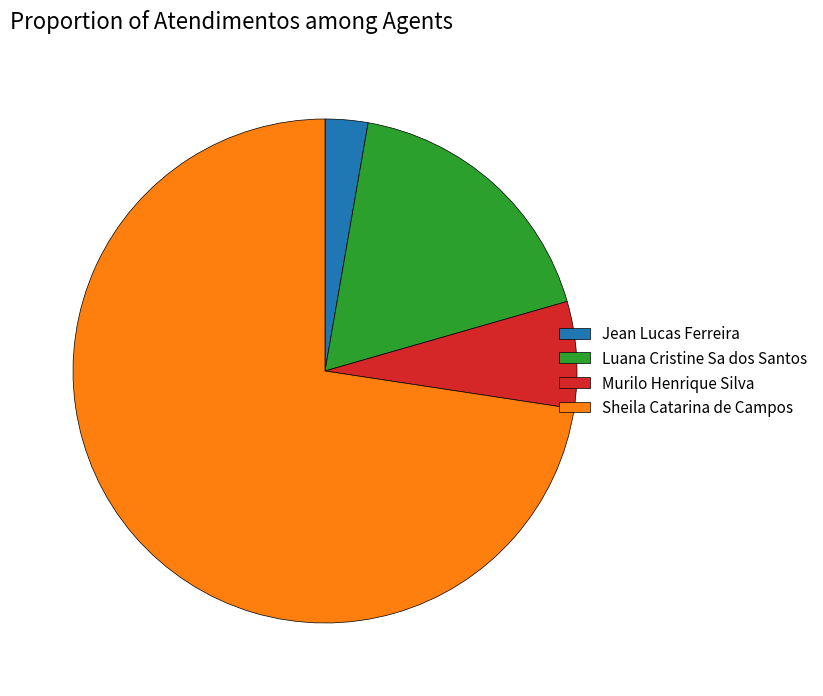

Rank the categories by value from lowest to highest.

Jean Lucas Ferreira, Murilo Henrique Silva, Luana Cristine Sa dos Santos, Sheila Catarina de Campos